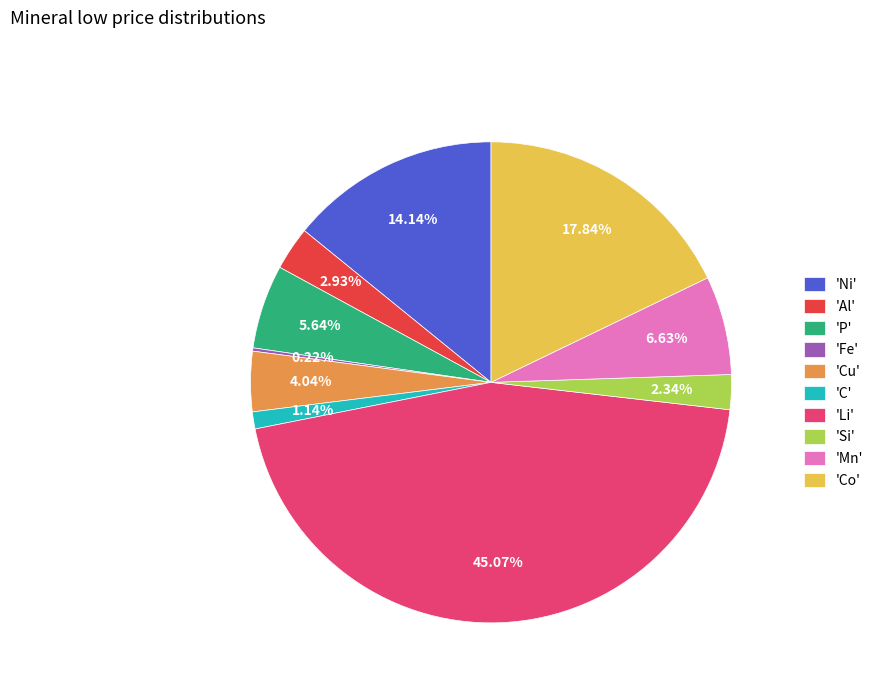

Which category has the biggest portion of the pie?

'Li'